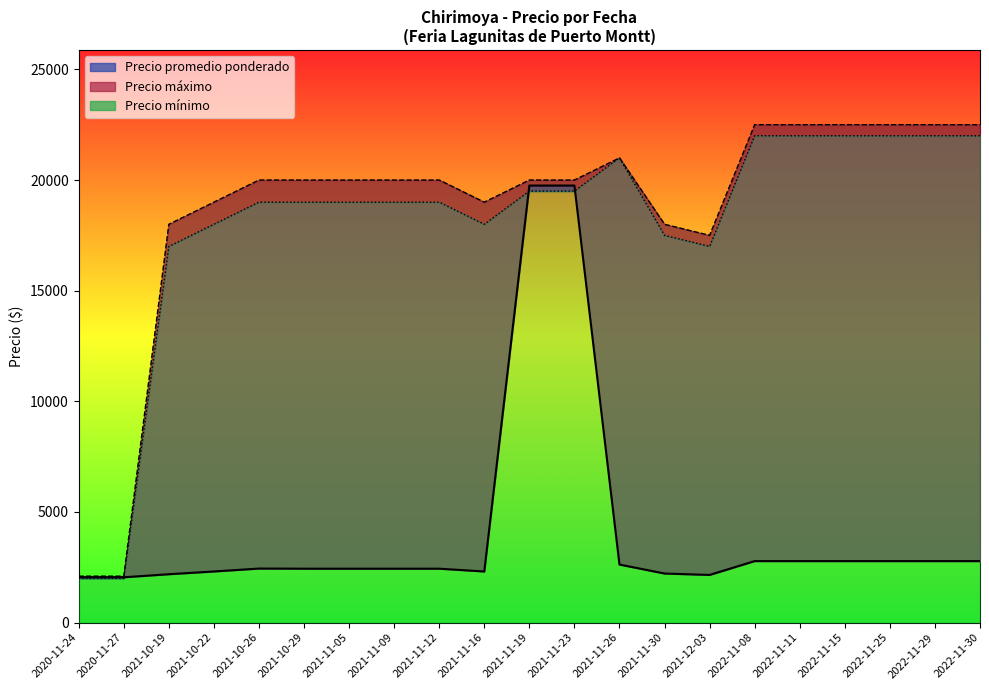

What is the lowest value of the Precio promedio ponderado series?

2050